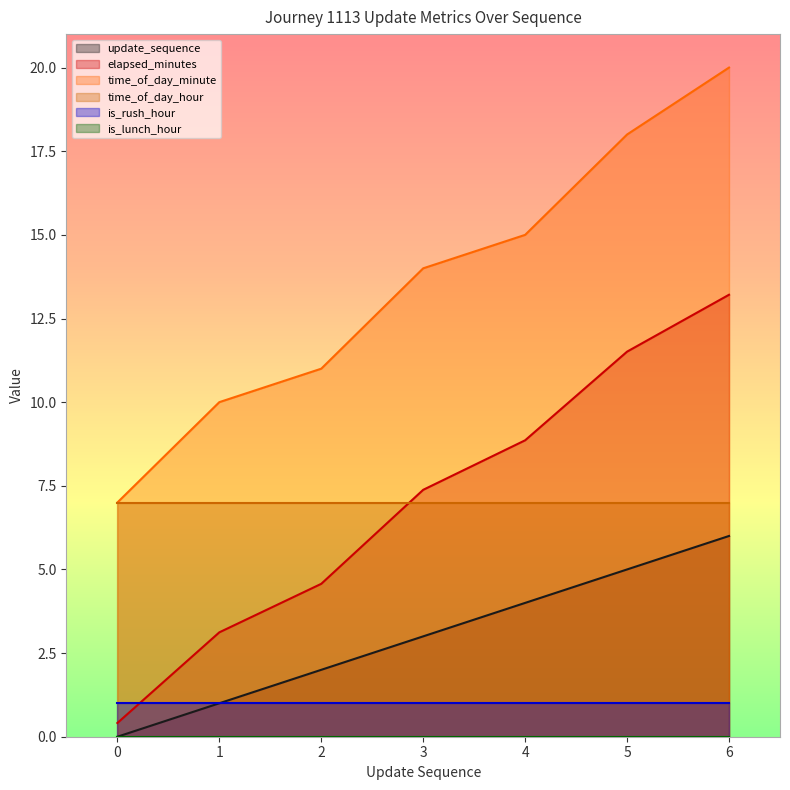

What is the spread (max minus min) of values at 6?

20.0